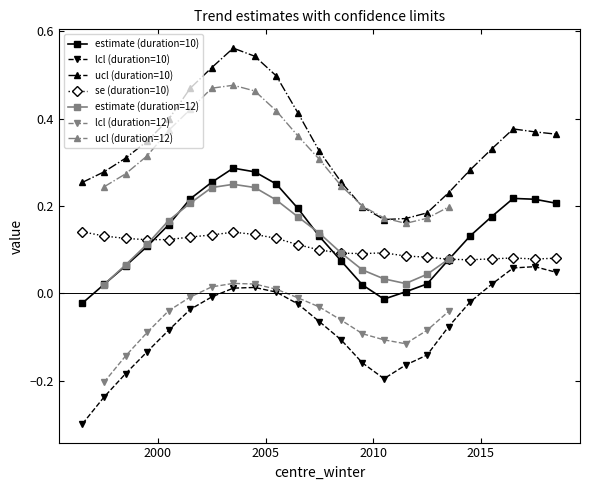

True or false: estimate has more than 1 points higher than both neighbors.

True